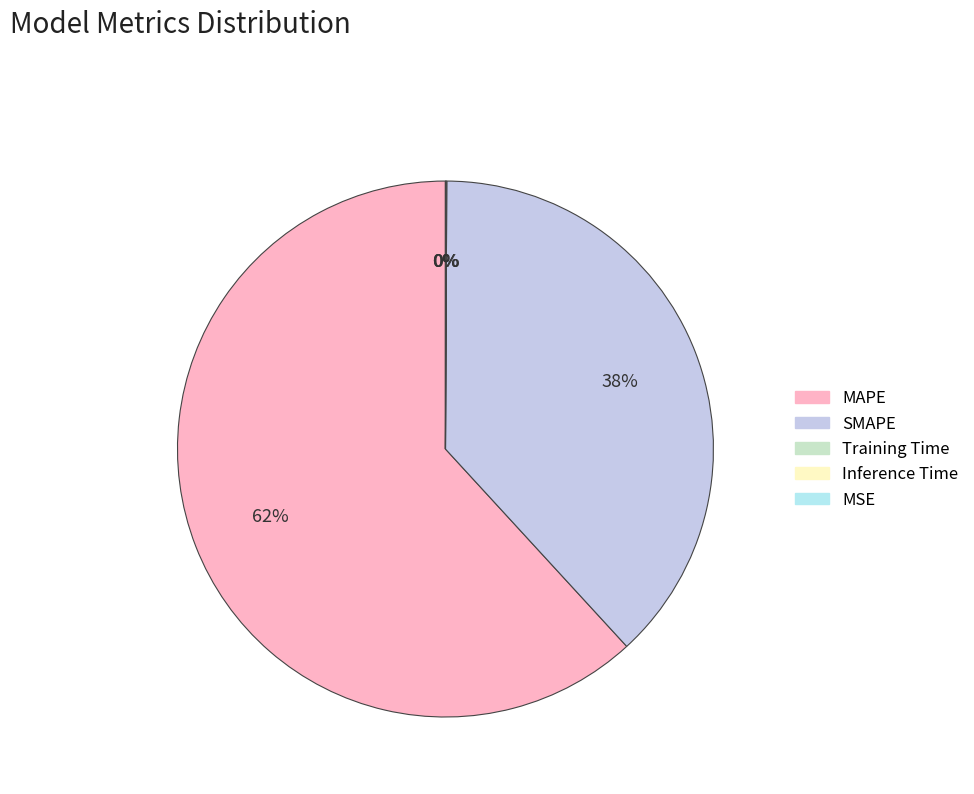

What is the change in value from SMAPE to Inference Time?

-76.7